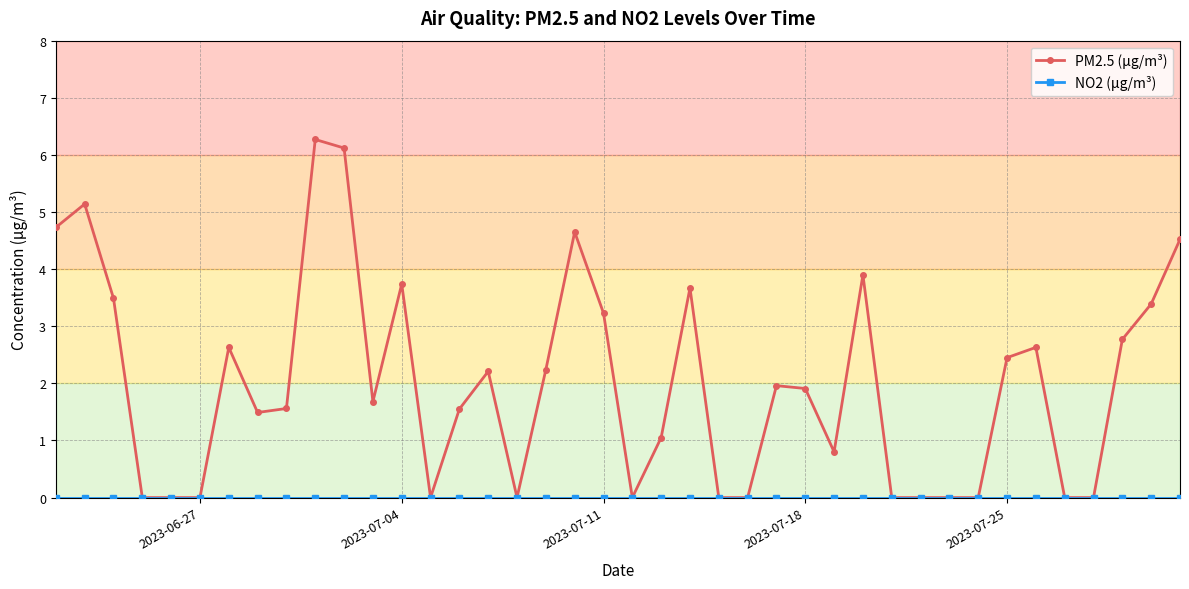

What is the maximum value shown in the chart?

6.3